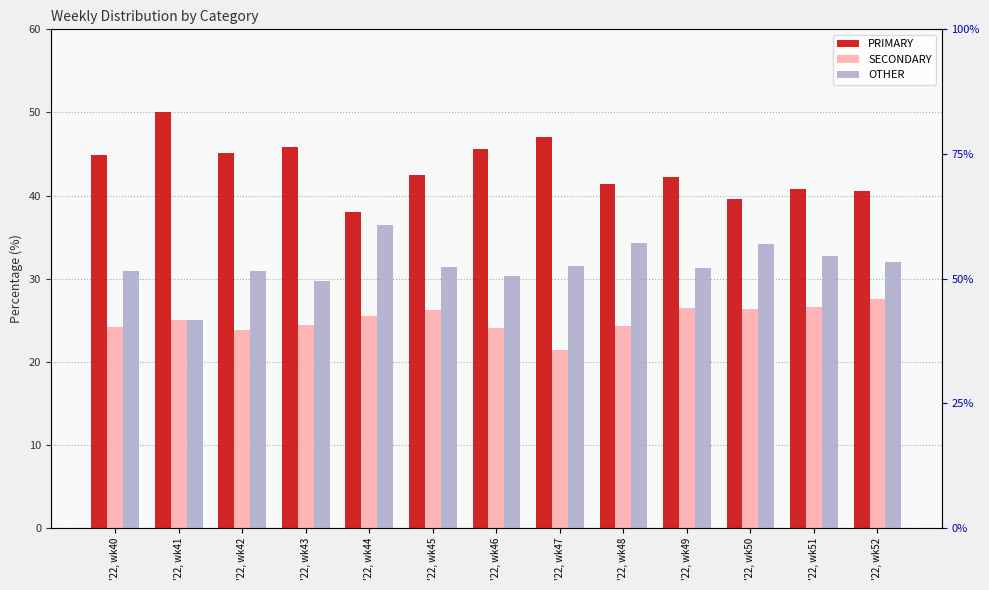

How many values in the OTHER series are below 31?

5